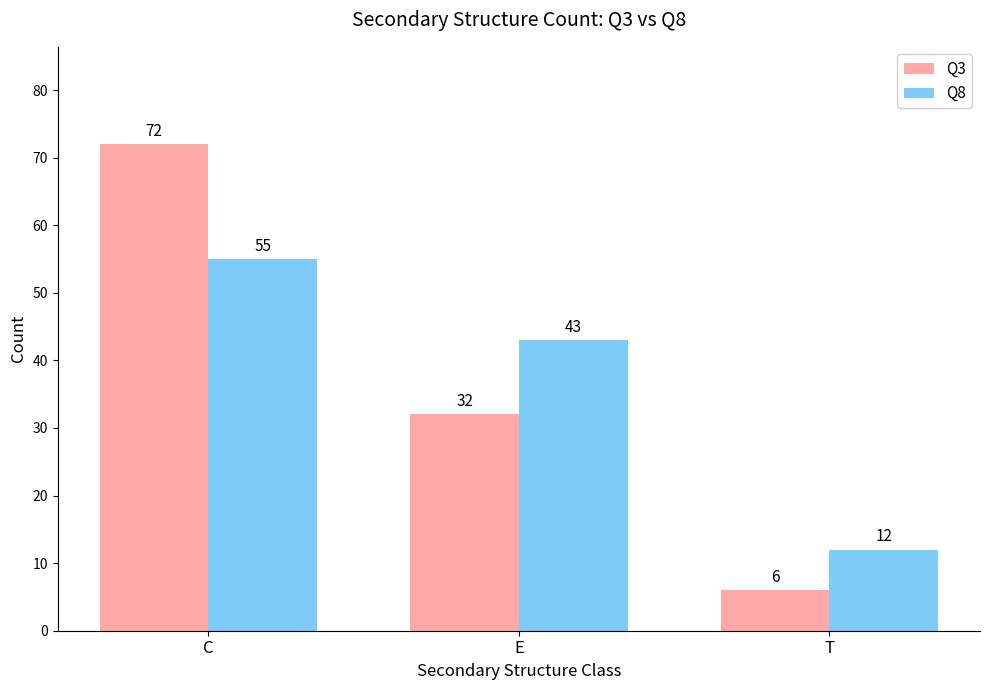

Which label corresponds to the smallest value in the chart?

T